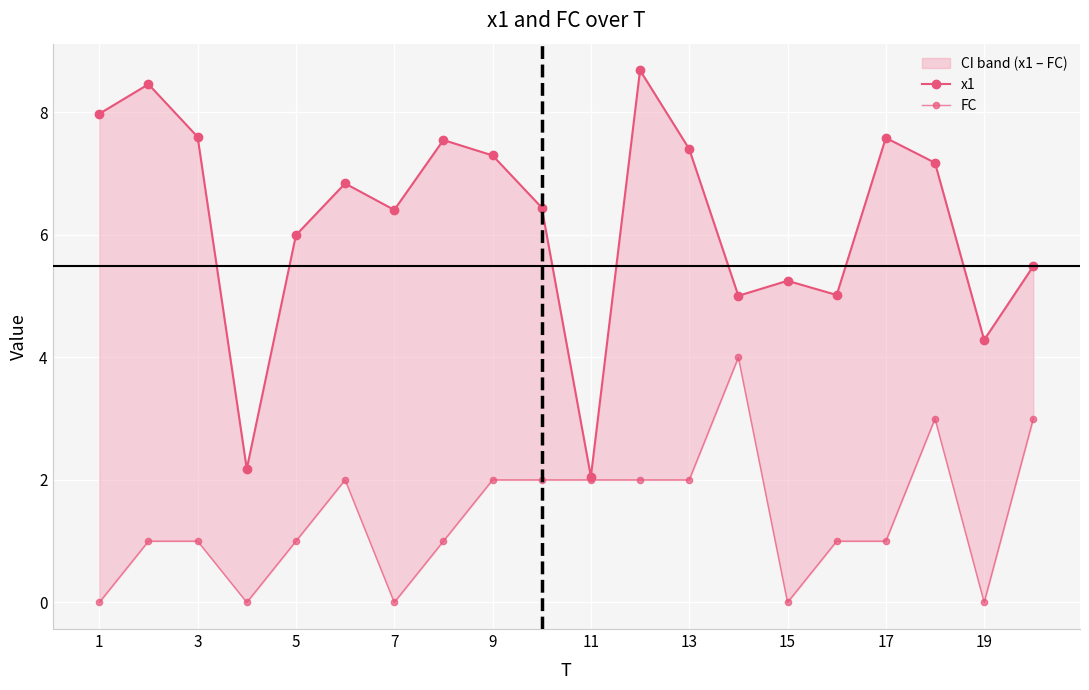

How many positive values does the FC series have?

15